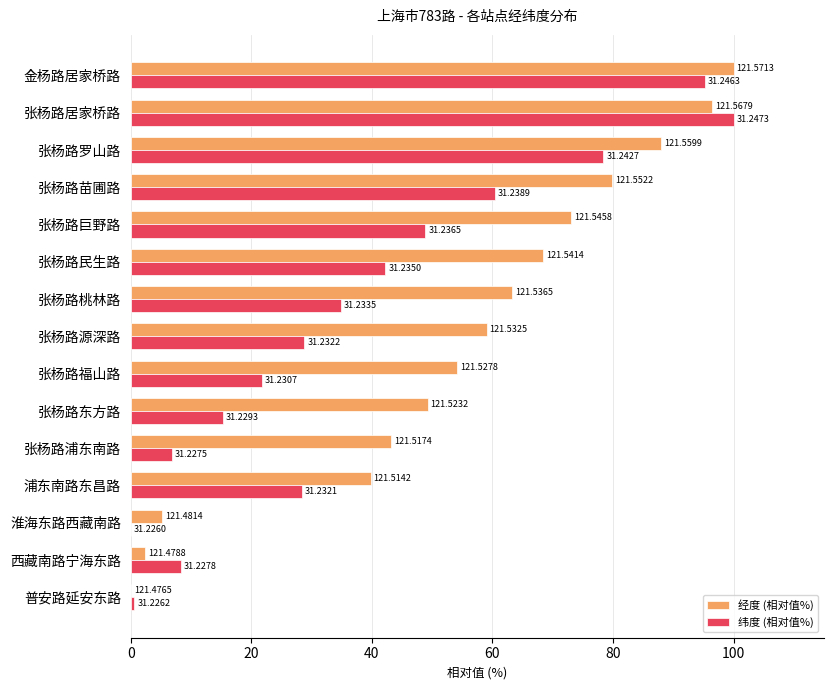

Reading right to left, transcribe all the data shown in this chart.

经度 (相对值%): 100.0	96.4	88.0	79.8	73.1	68.5	63.3	59.0	54.1	49.2	43.2	39.8	5.2	2.4	0.0
纬度 (相对值%): 95.2	100.0	78.4	60.4	48.9	42.2	34.9	28.8	21.8	15.3	6.8	28.3	0.0	8.3	0.6